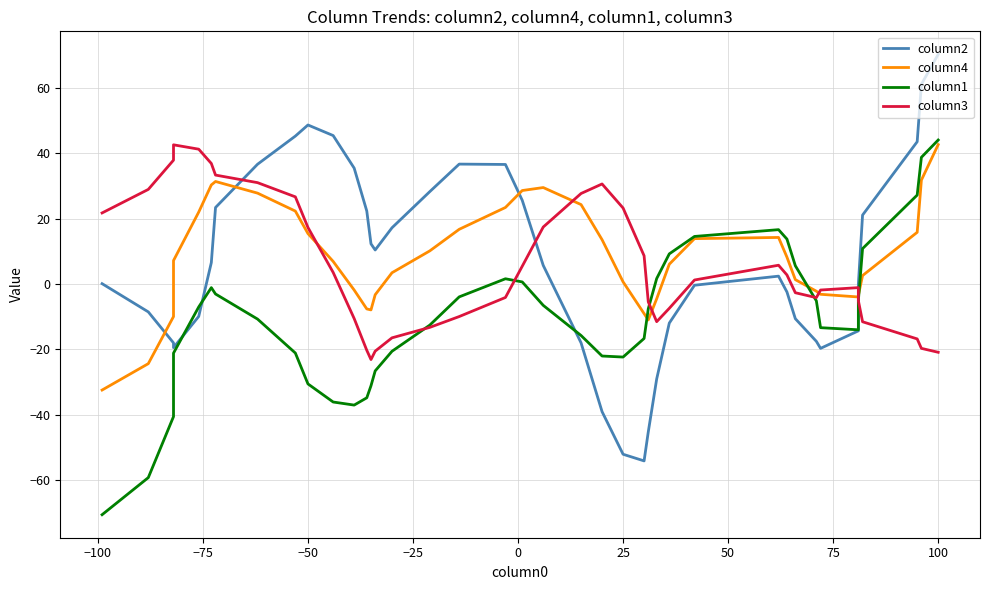

What are all the series names shown in the legend?

column2, column4, column1, column3